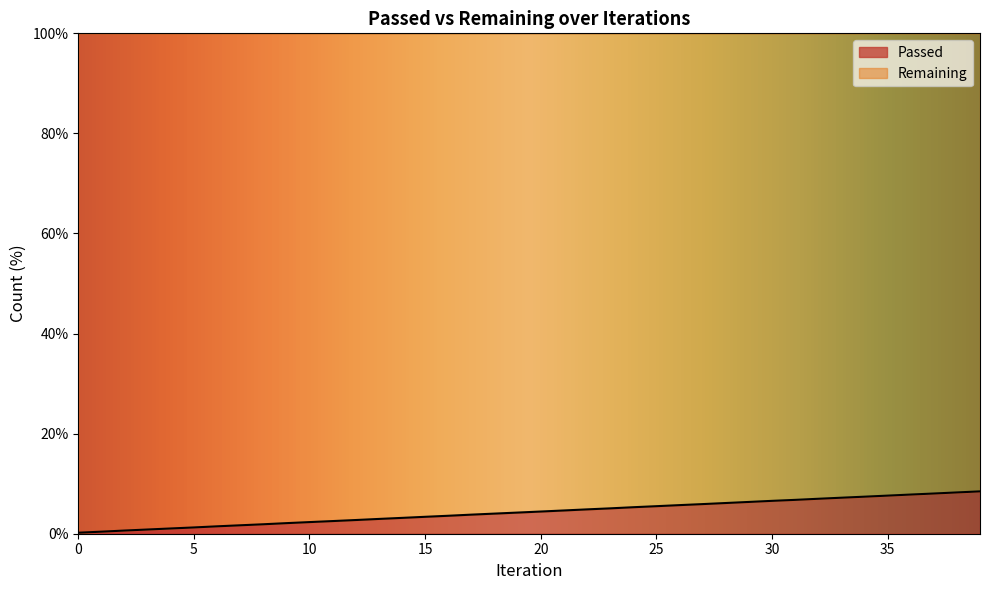

What is the average value?

4.3